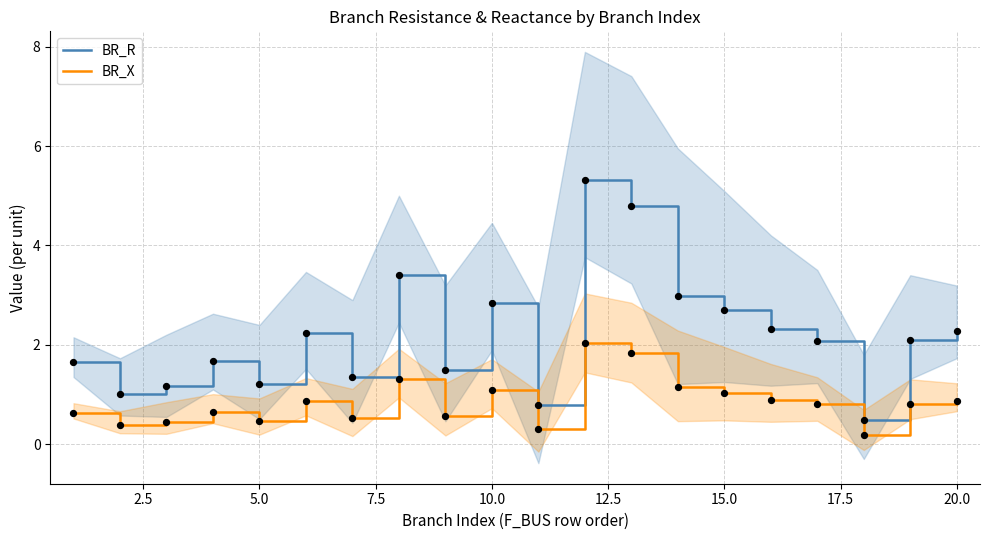

Is it true that BR_R equals 3.4 at 20.0?

False